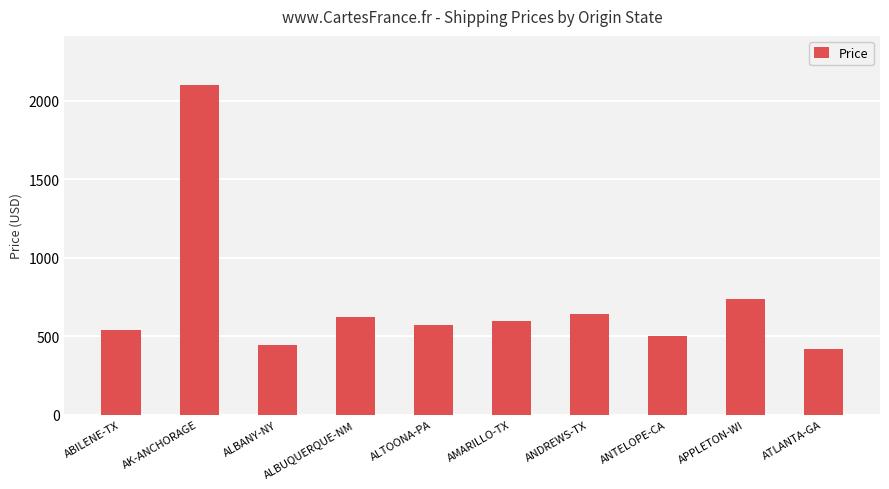

True or false: the data shows 2100 at AK-ANCHORAGE.

True